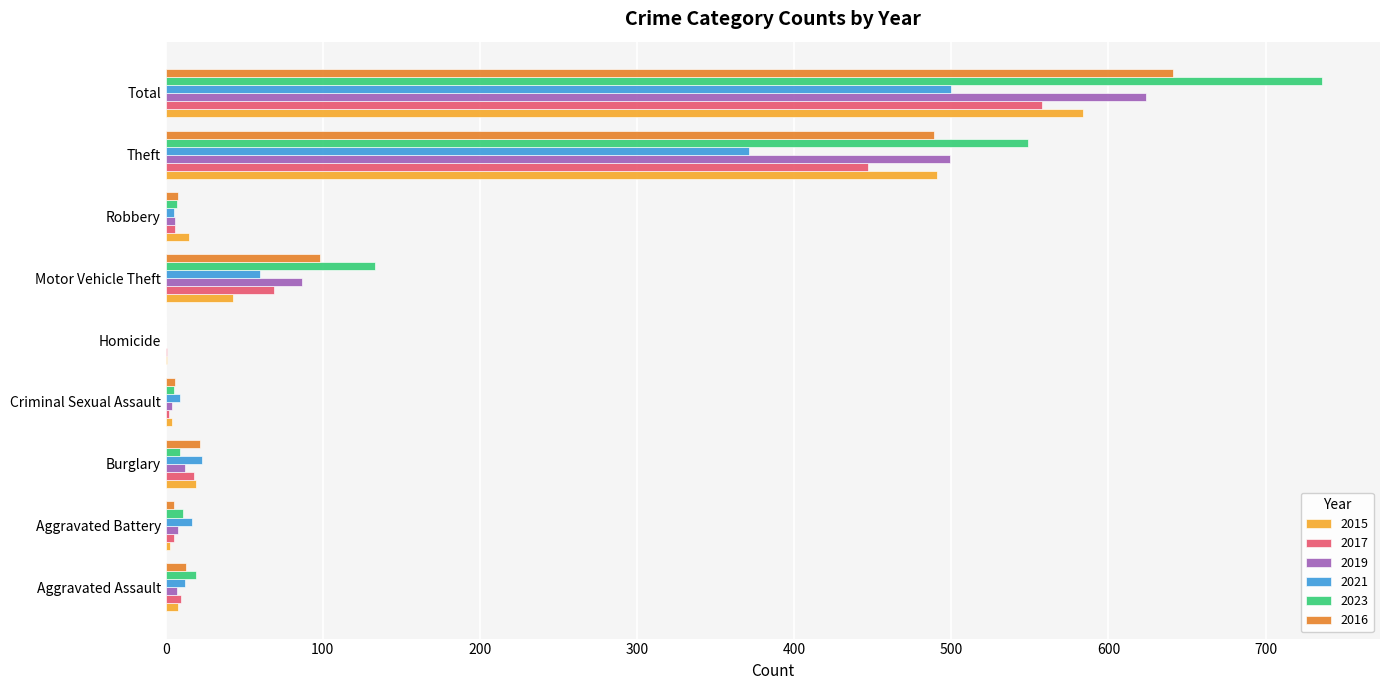

What value does the 2019 series have at Total?

624